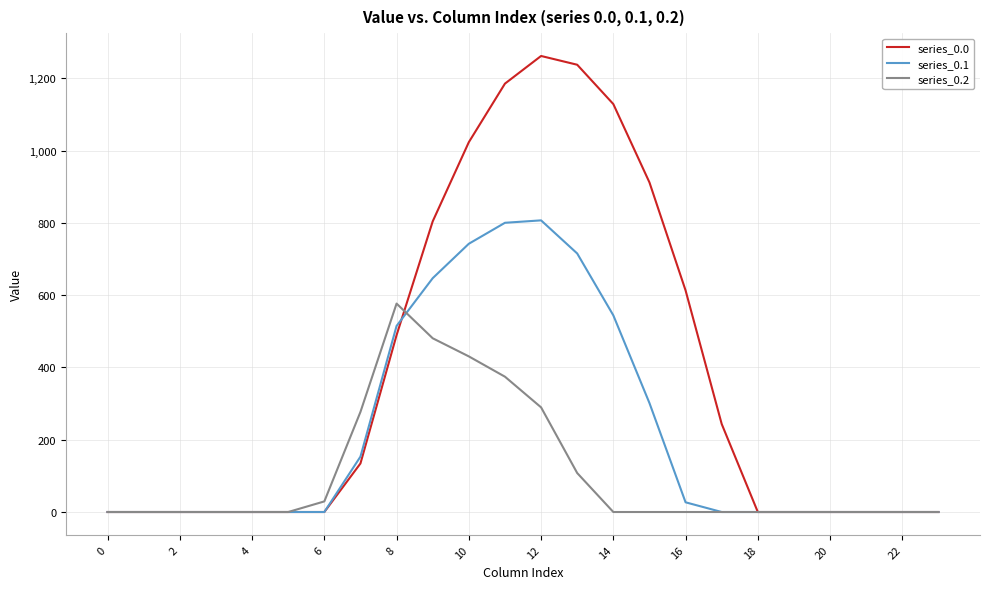

What is the greatest value displayed?

1261.6